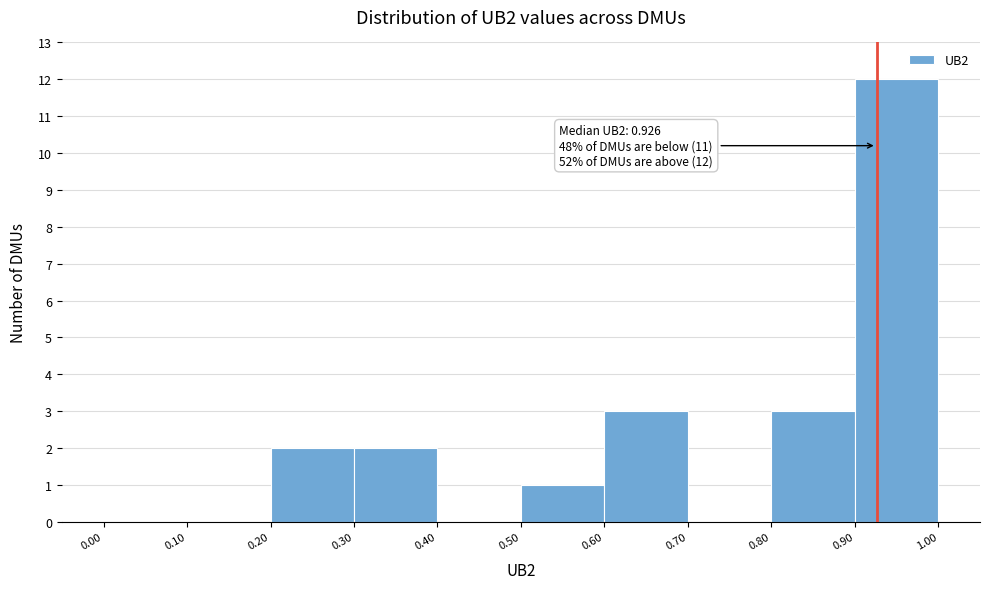

Over which range of the x-axis is the bar tallest?

0.90 to 1.00